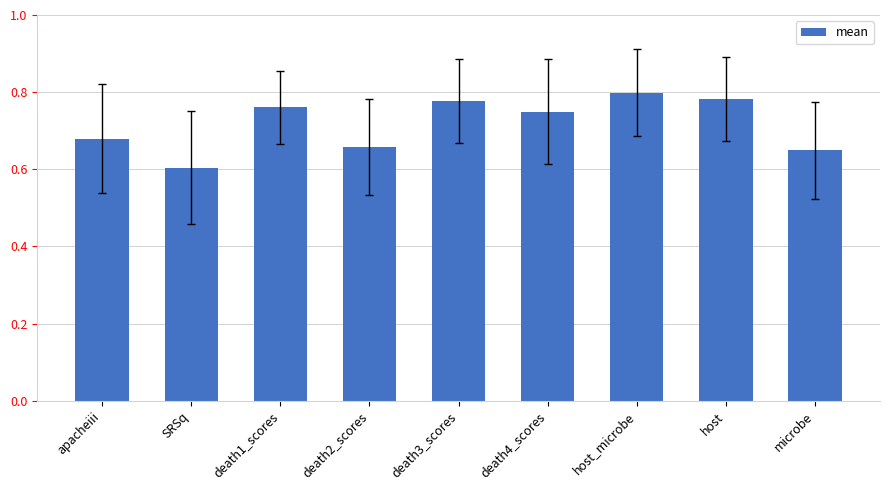

What is the label of the 7th bar from the left?

host_microbe